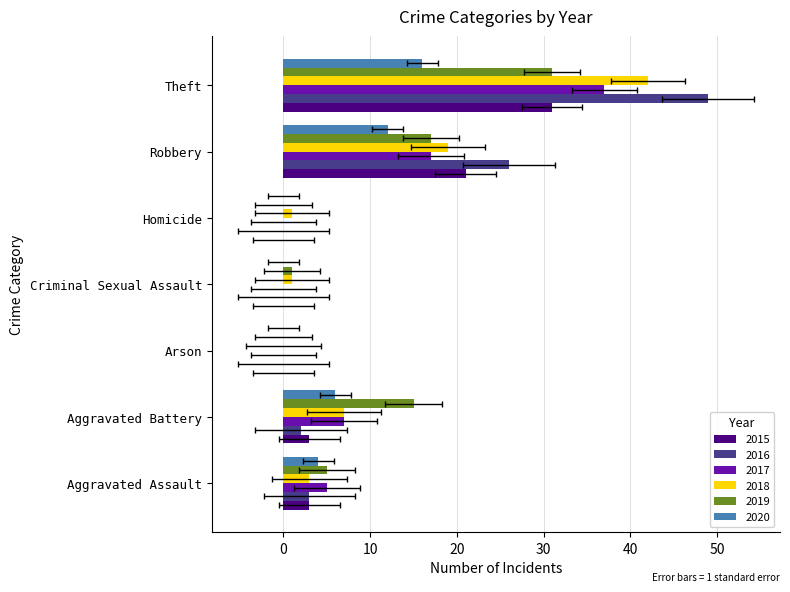

The value of 2015 at Theft is 16. True or false?

False